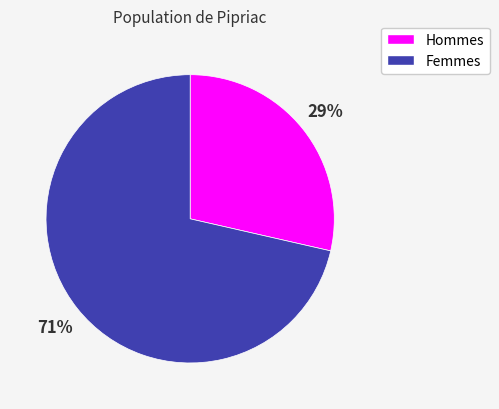

To the nearest percent, what is the average slice percentage?

50%